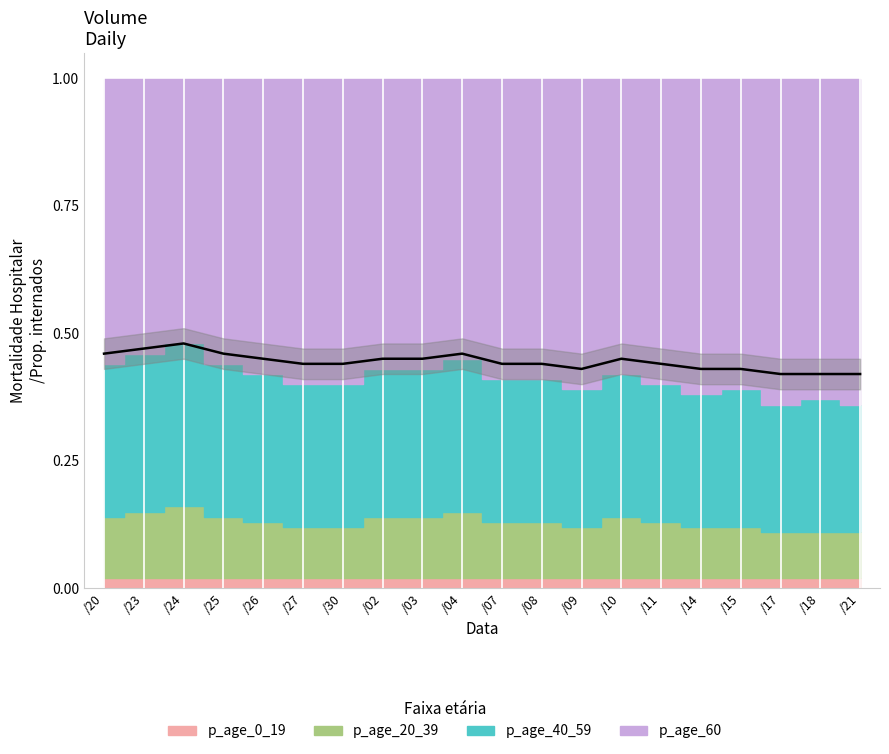

The p_age_60 series shows 0.1 at 101/04/27. True or false?

False